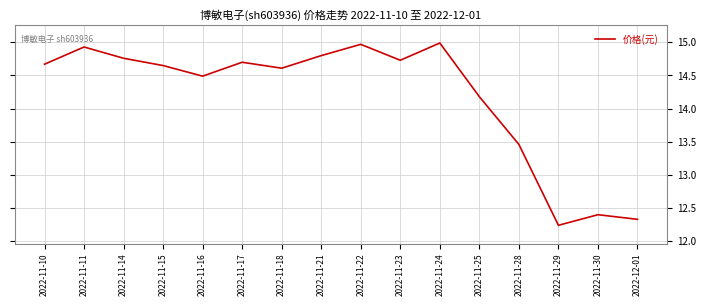

Which category has the lowest value across all series?

2022-11-29